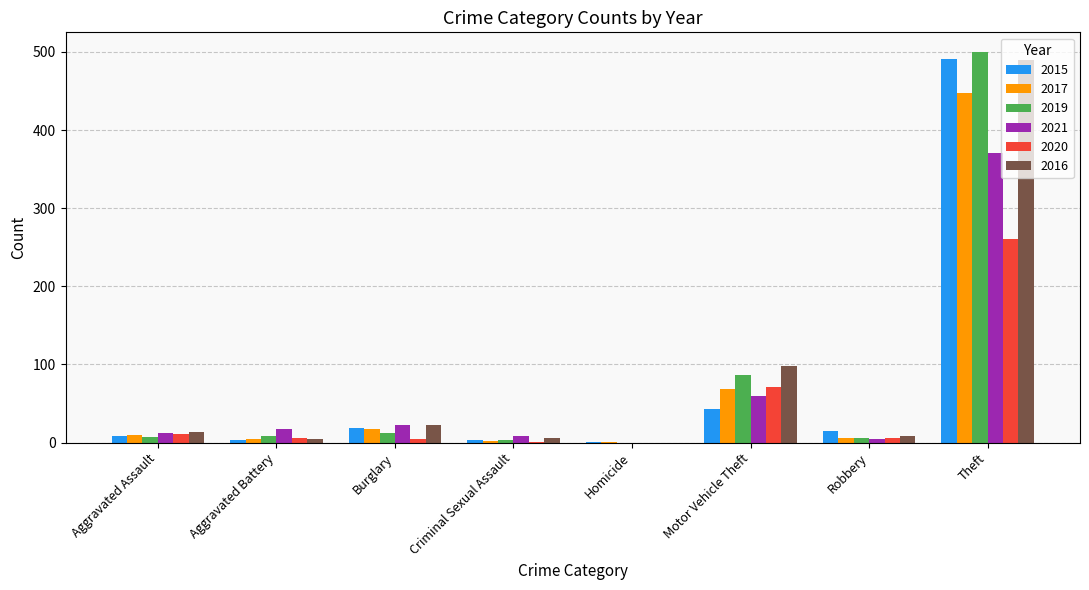

Where is 2019 nearest to the value 250?

Motor Vehicle Theft